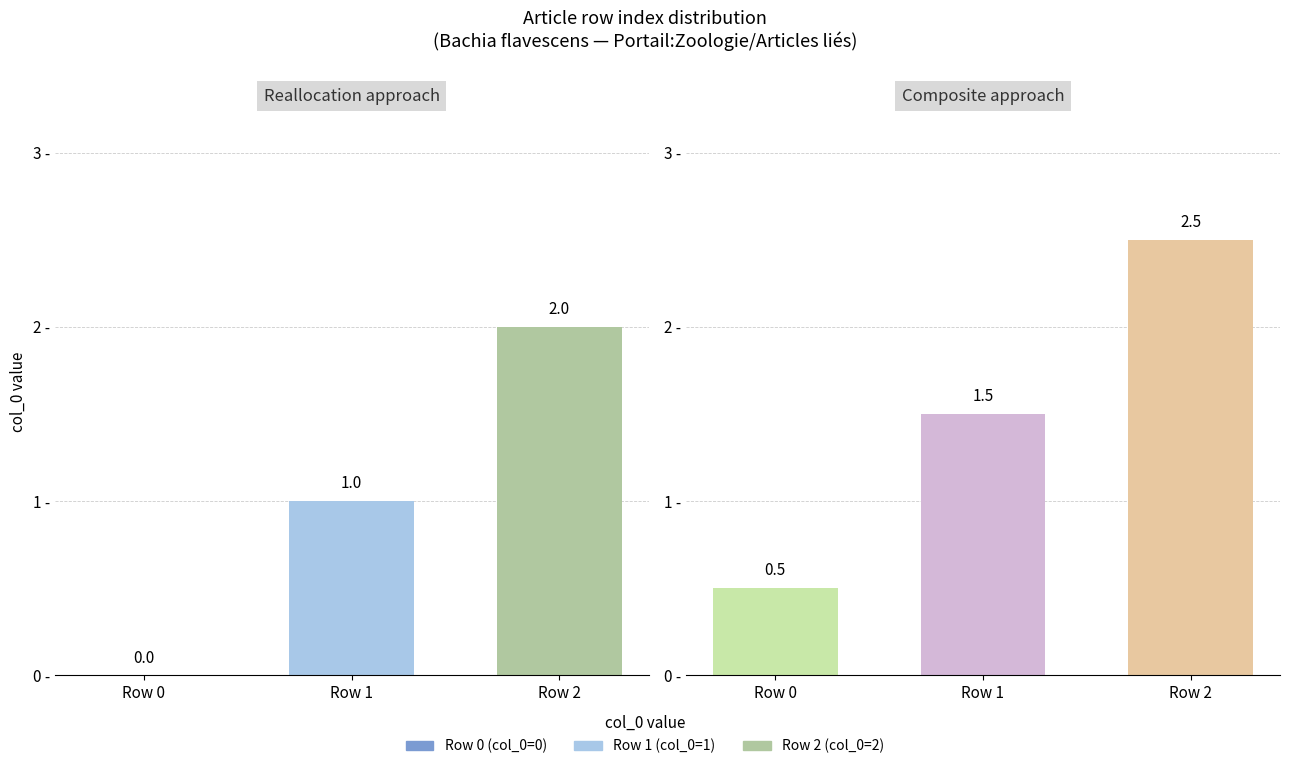

The value of Reallocation approach at Row 0 is -0.8. True or false?

False